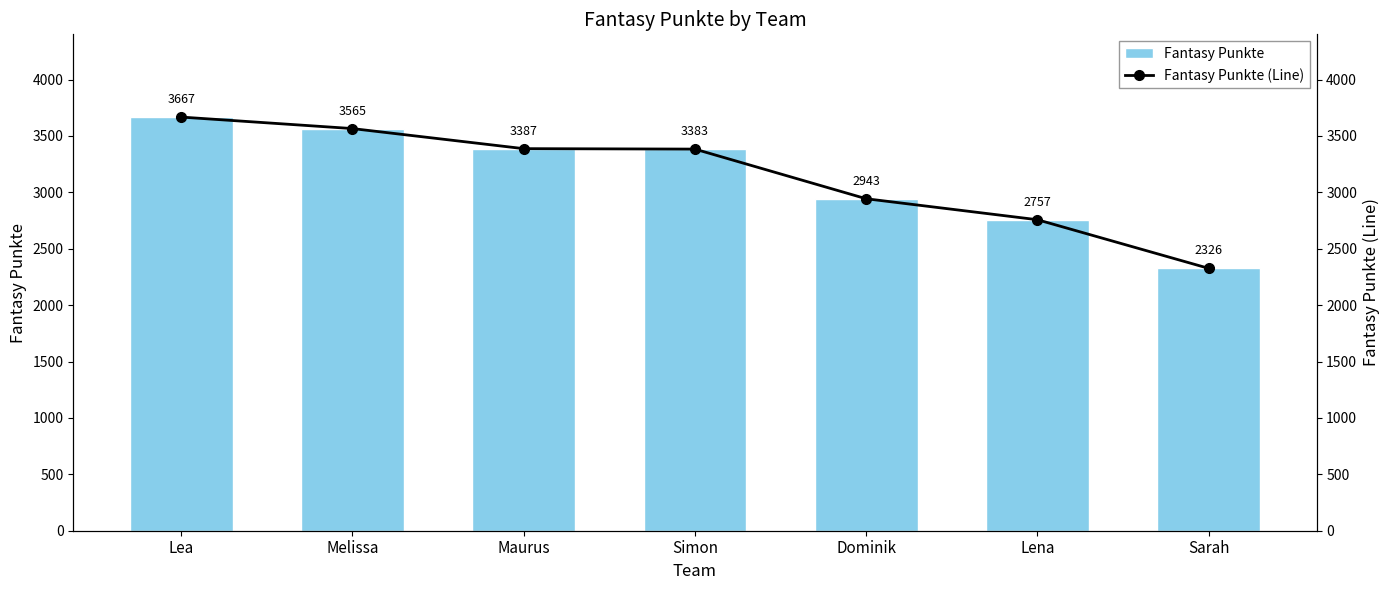

At Melissa, list the series in order from largest to smallest.

Fantasy Punkte, Fantasy Punkte (Line)